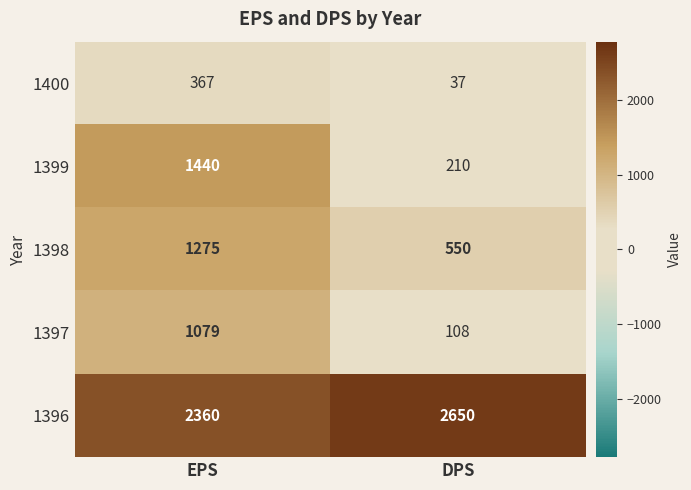

What is the greatest value displayed?

2650